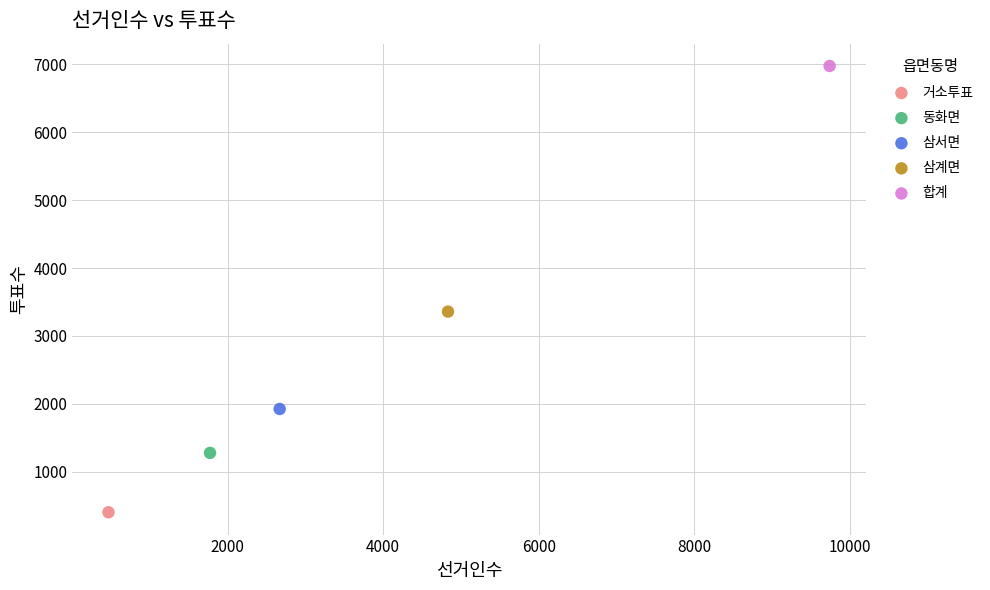

What are all the series names shown in the legend?

거소투표, 동화면, 삼서면, 삼계면, 합계